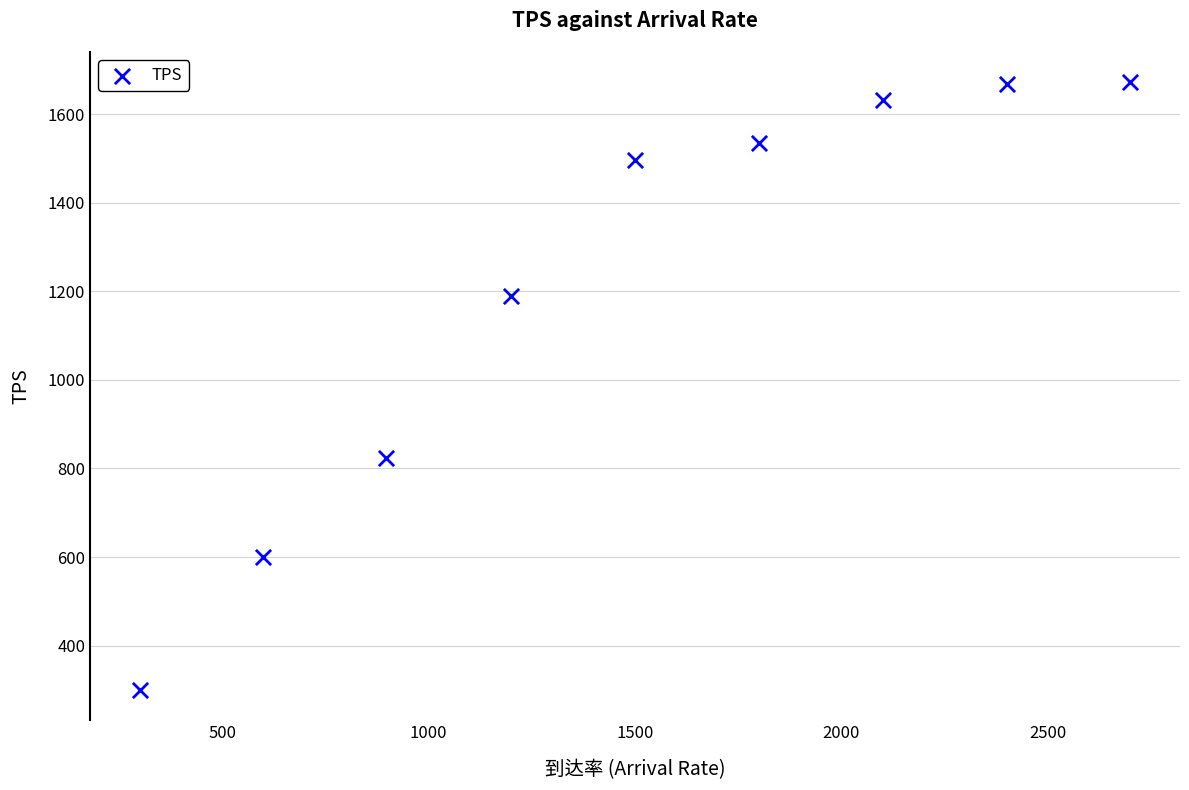

What Y value in the scatter plot is closest to 985?

824.3